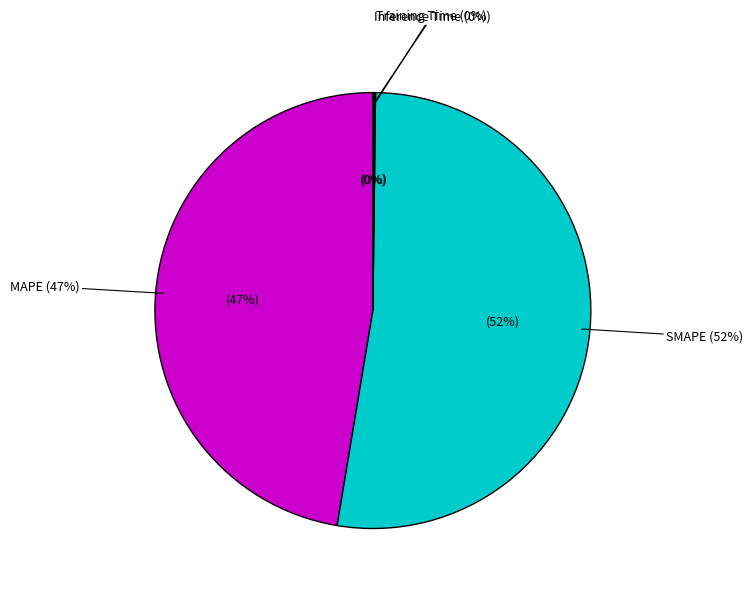

To the nearest percent, what is the difference between the SMAPE and Training Time slice percentages?

52%